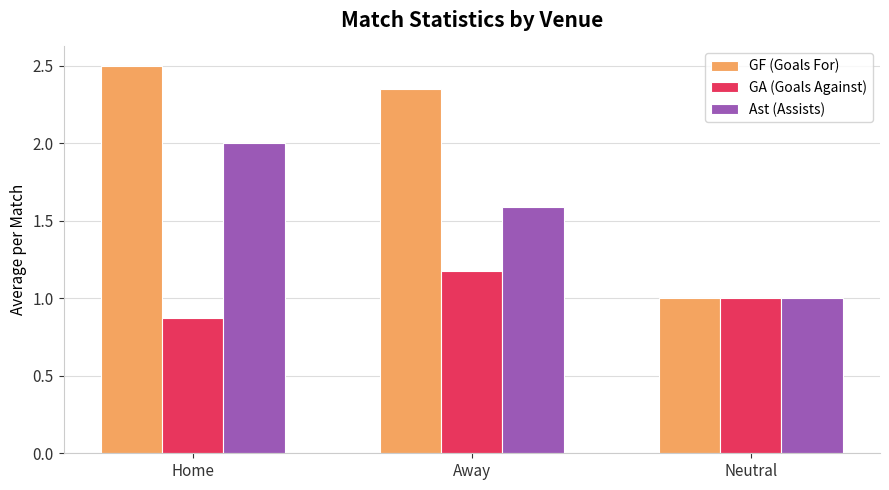

At which category is the sum across all series the highest?

Home